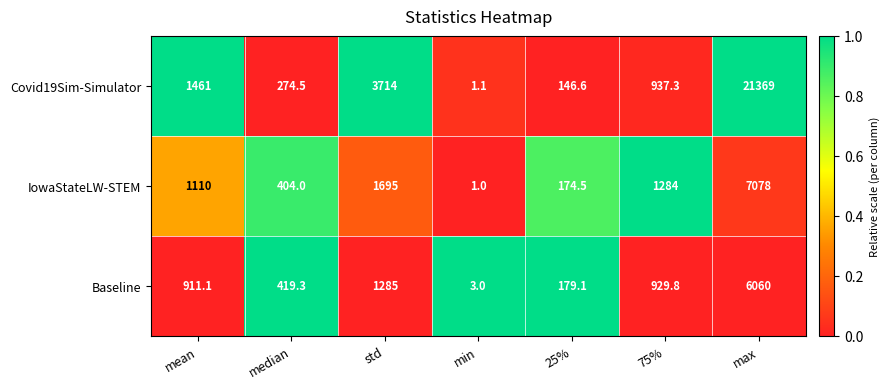

Count the number of categories in the chart.

7